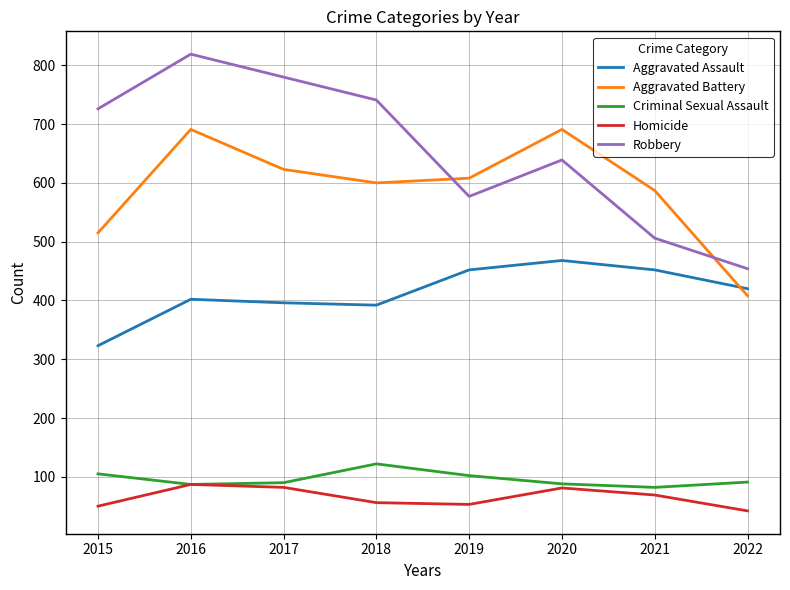

Where is Aggravated Battery nearest to the value 549?

2015